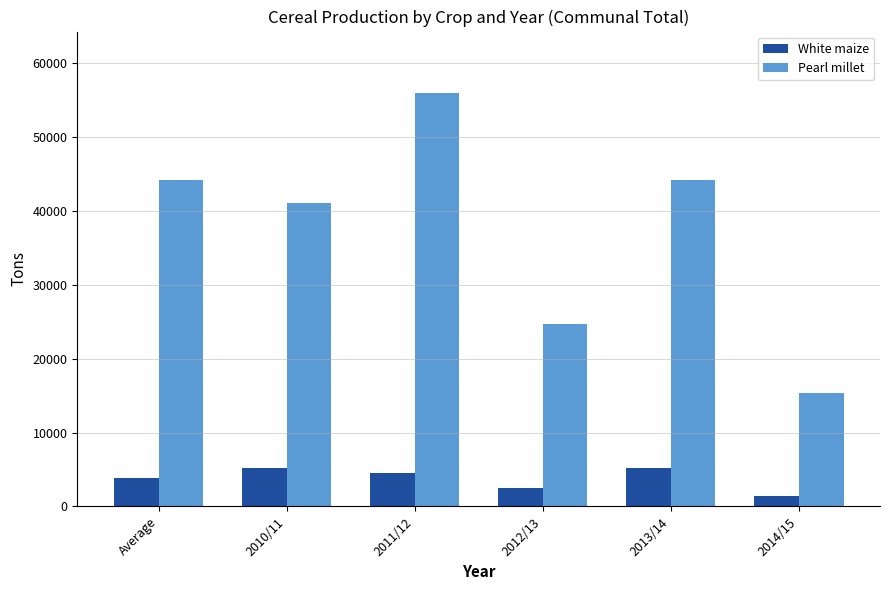

Is the value of White maize at 2011/12 greater than the value of Pearl millet at Average?

No